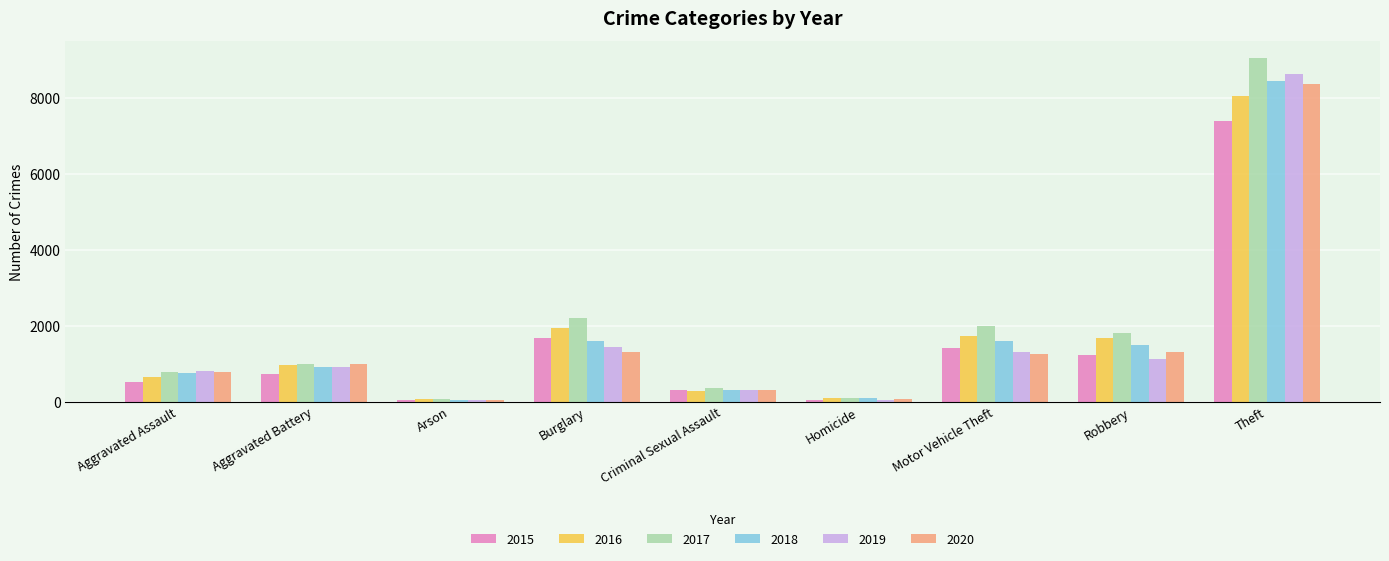

Count the number of data series in this chart.

6